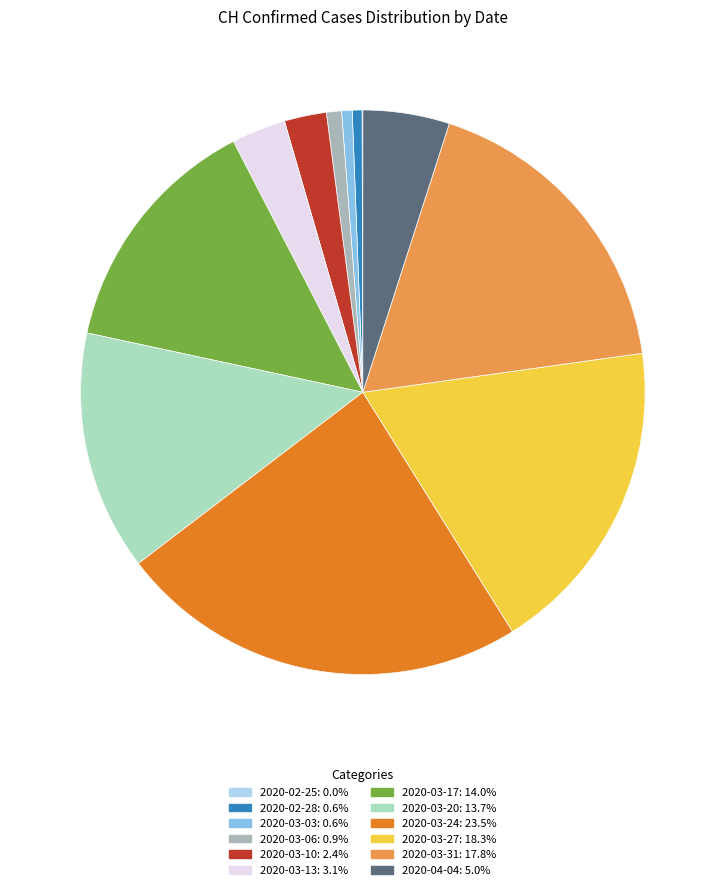

Is there a majority slice in this chart?

No